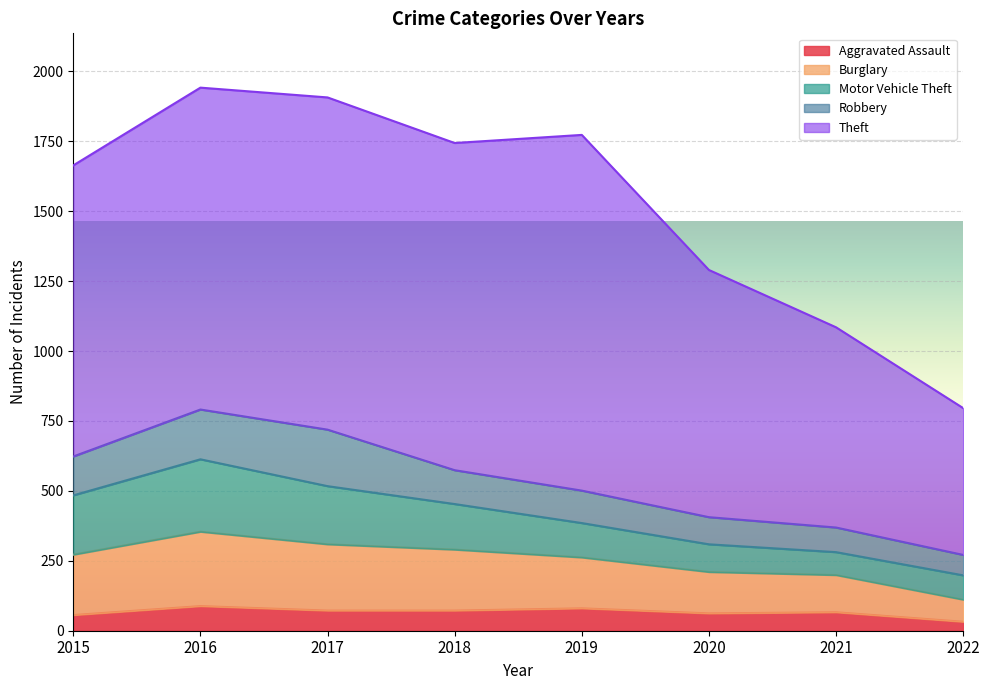

Reading right to left, what are all the values shown in this chart?

Aggravated Assault: 32	66	62	80	72	72	88	56
Burglary: 79	133	148	182	218	237	266	216
Motor Vehicle Theft: 87	82	99	123	163	208	259	212
Robbery: 73	88	97	116	121	202	178	139
Theft: 525	716	884	1272	1170	1188	1151	1041